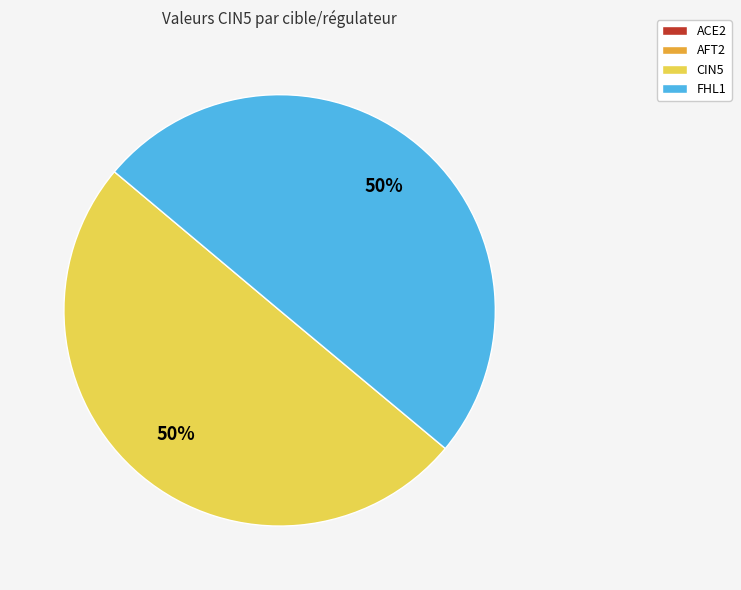

To the nearest percent, what is the average slice percentage?

50%